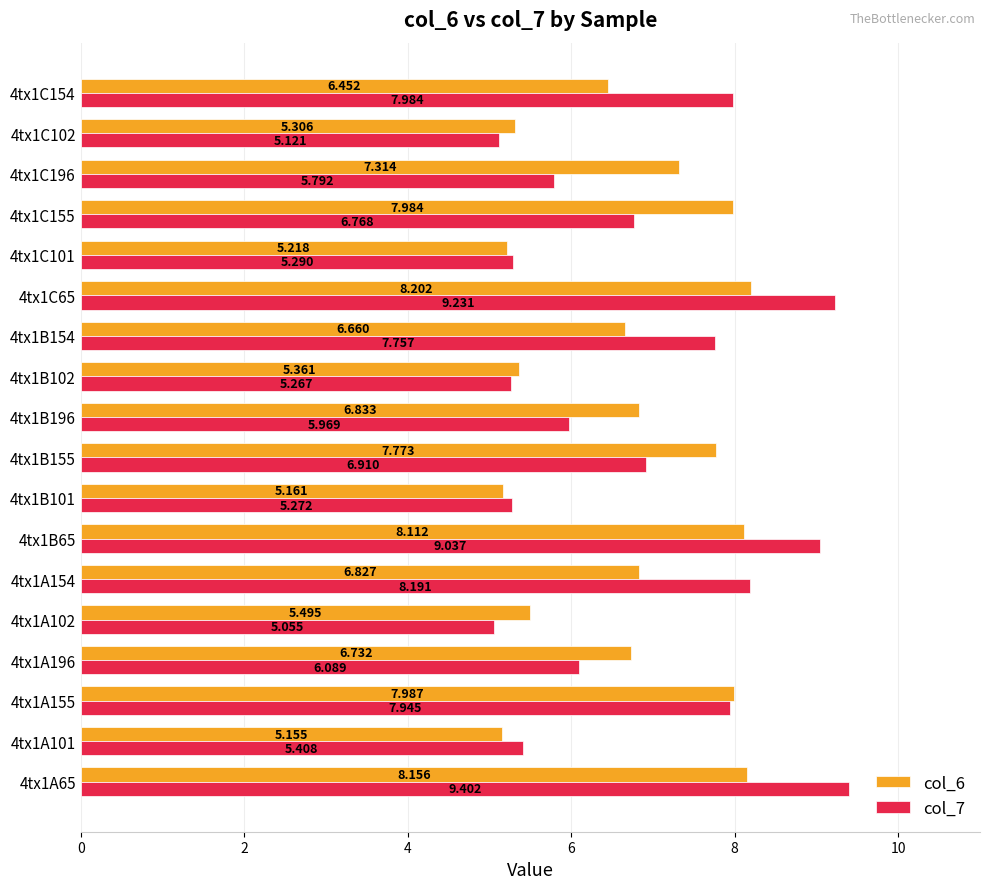

Which series has the widest spread of values?

col_7